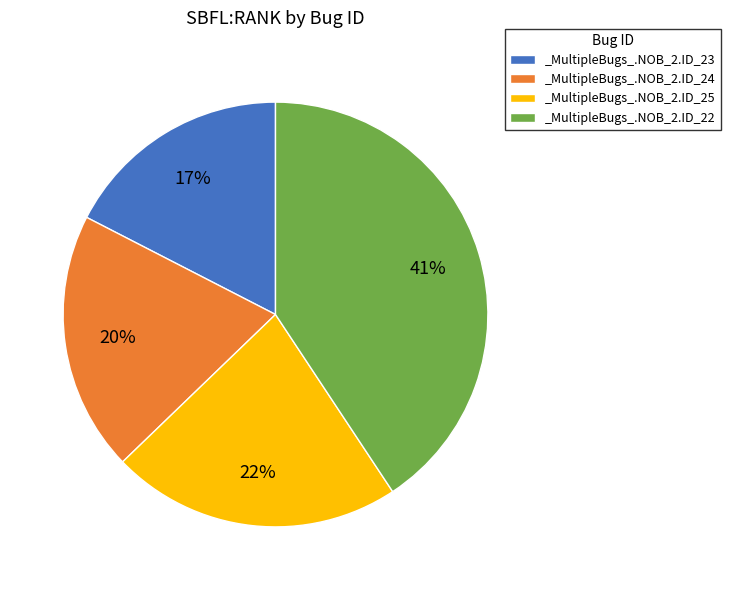

Does any single category account for the majority?

No